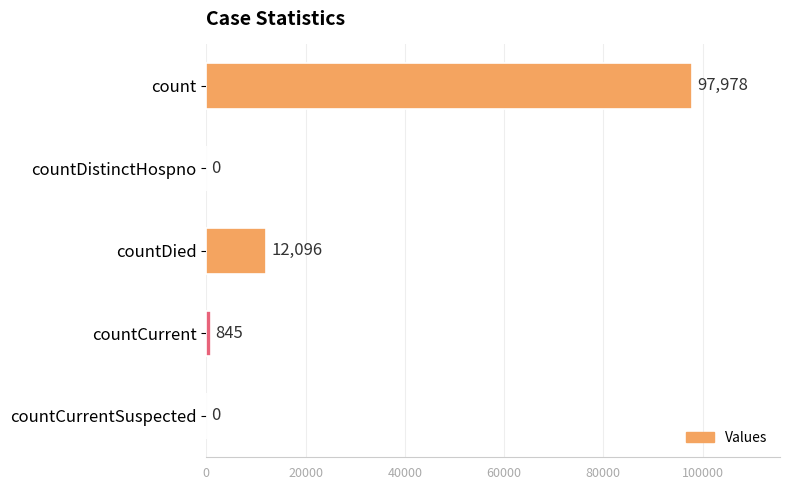

At which label is the value closest to 48989?

countDied